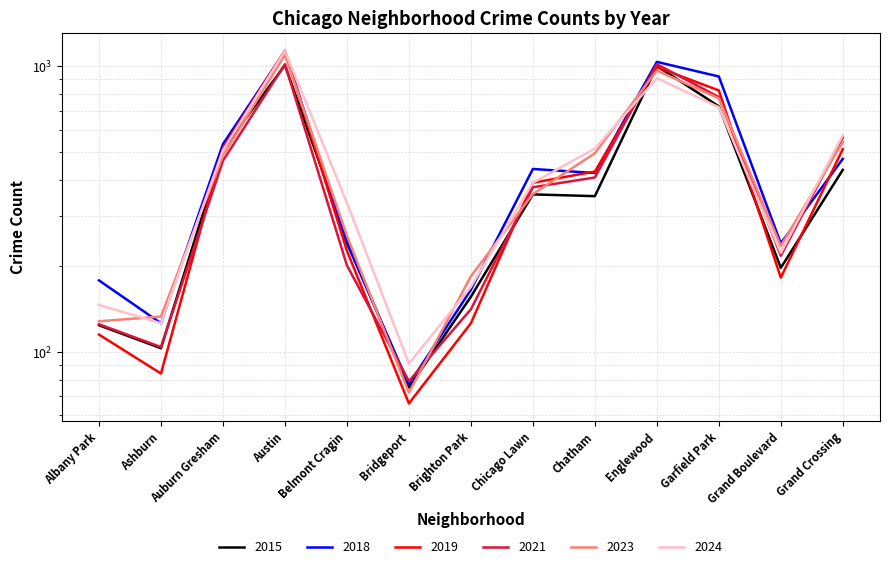

In 2023, how many points are lower than both neighbors (excluding endpoints)?

2